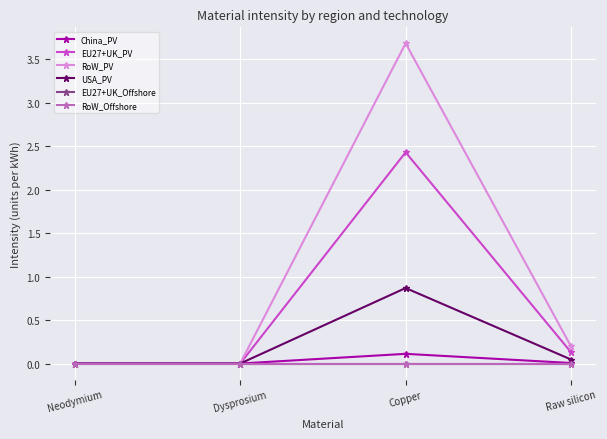

At which label is China_PV closest to 0?

Neodymium